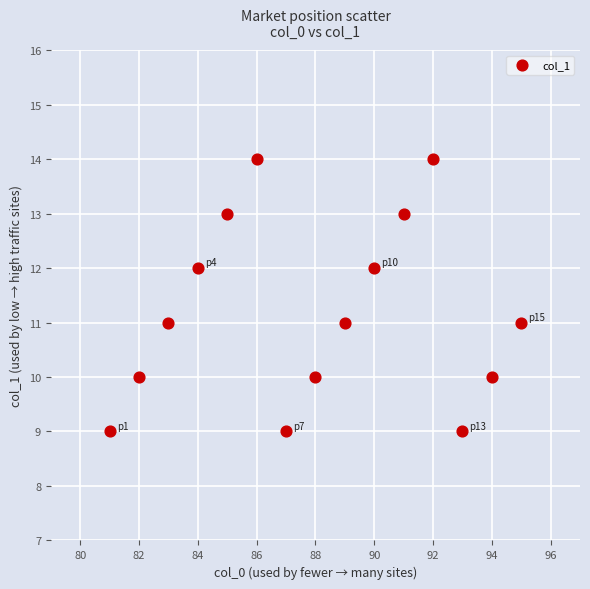

What is the range of Y values (max minus min)?

5